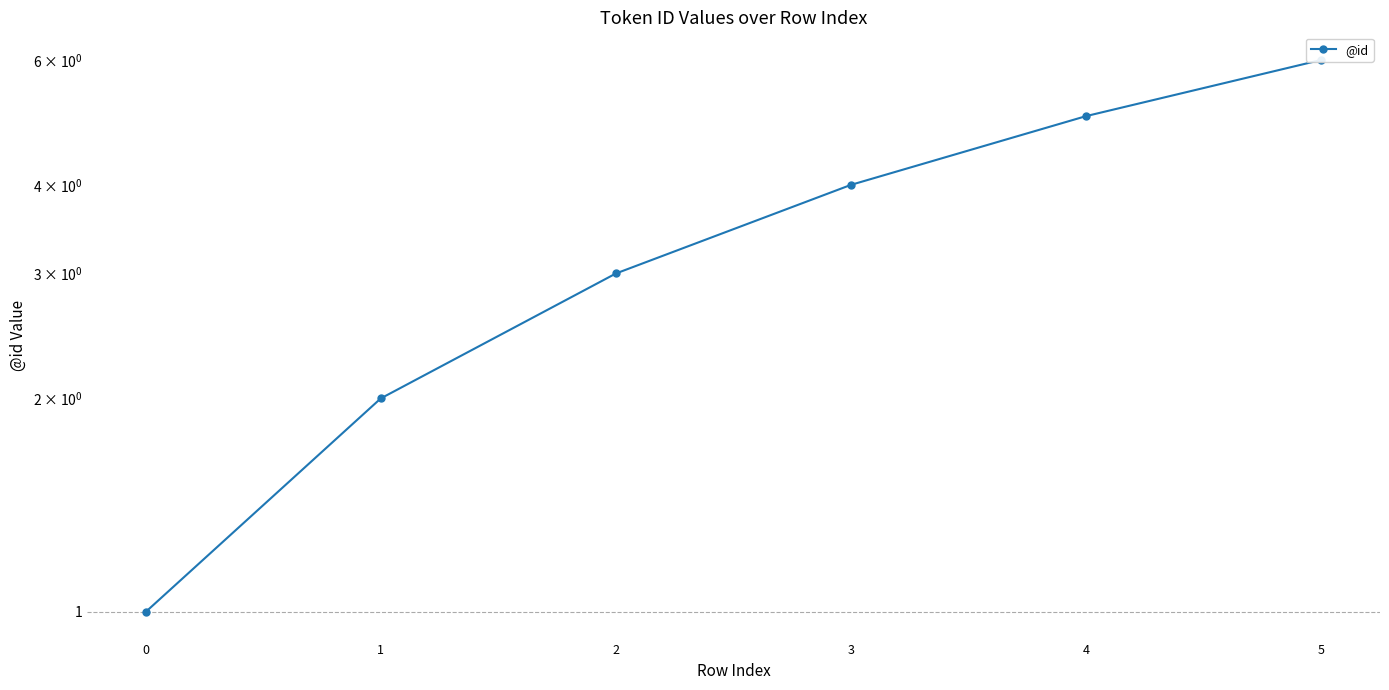

Is it true that the value at 5 is 10?

False